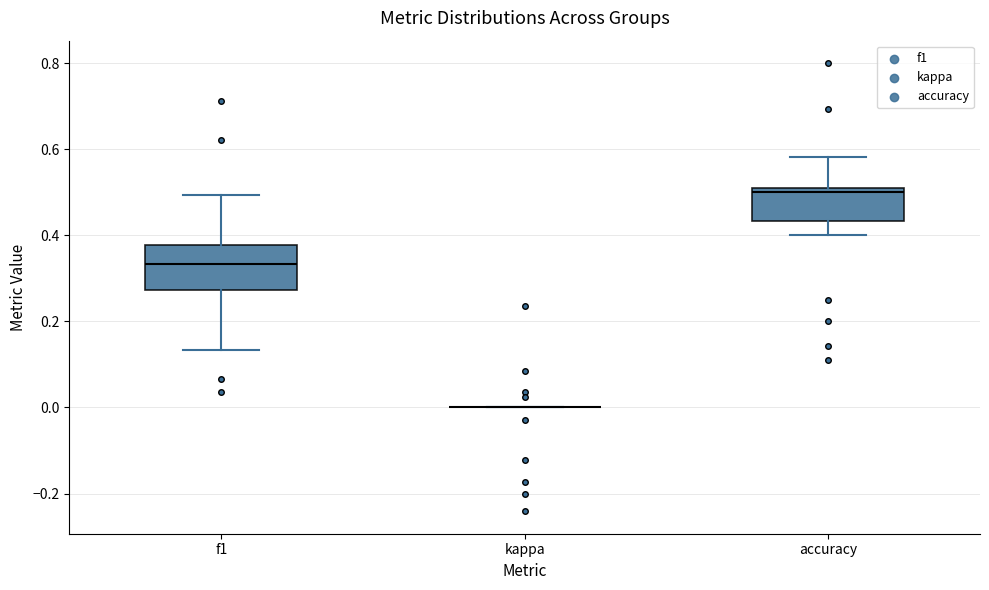

Comparing the boxes themselves (not the whiskers), which one is the tallest?

f1